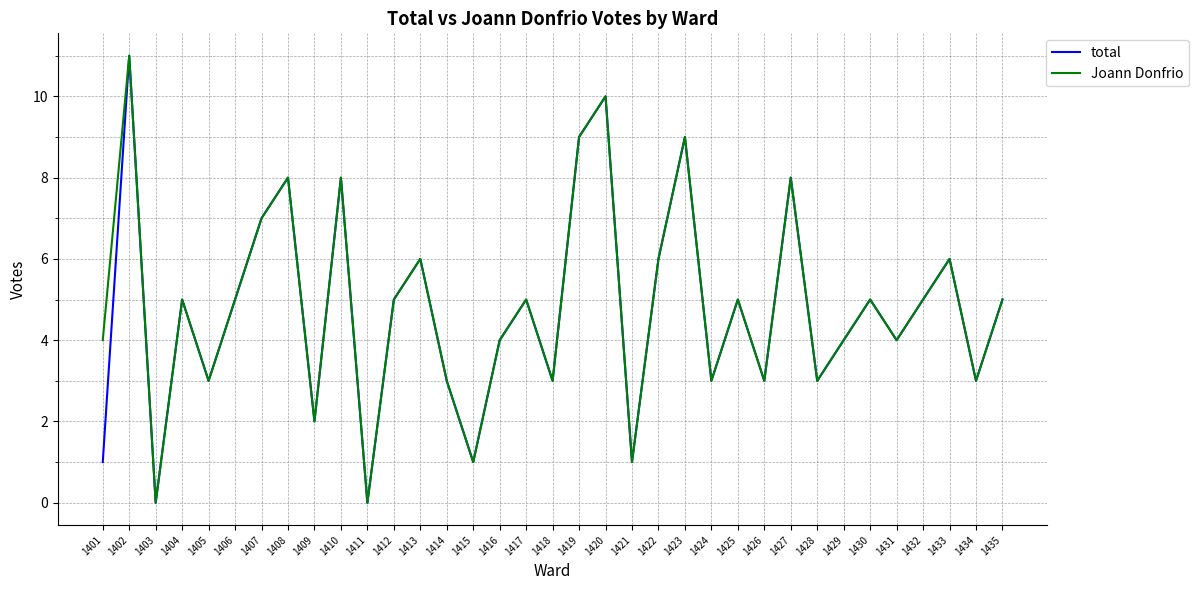

How many distinct data groups are displayed?

2